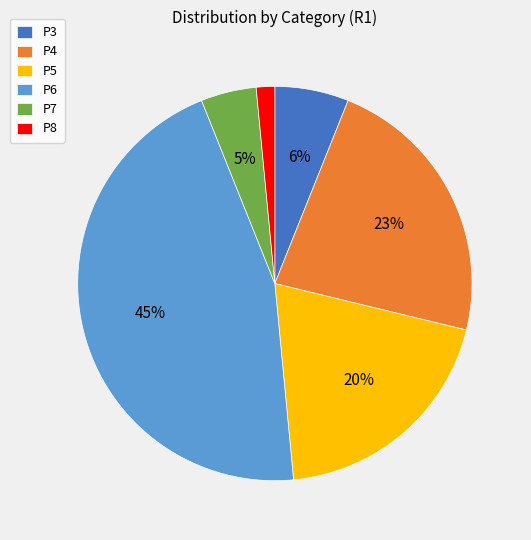

Rank the categories by value from lowest to highest.

P8, P7, P3, P5, P4, P6